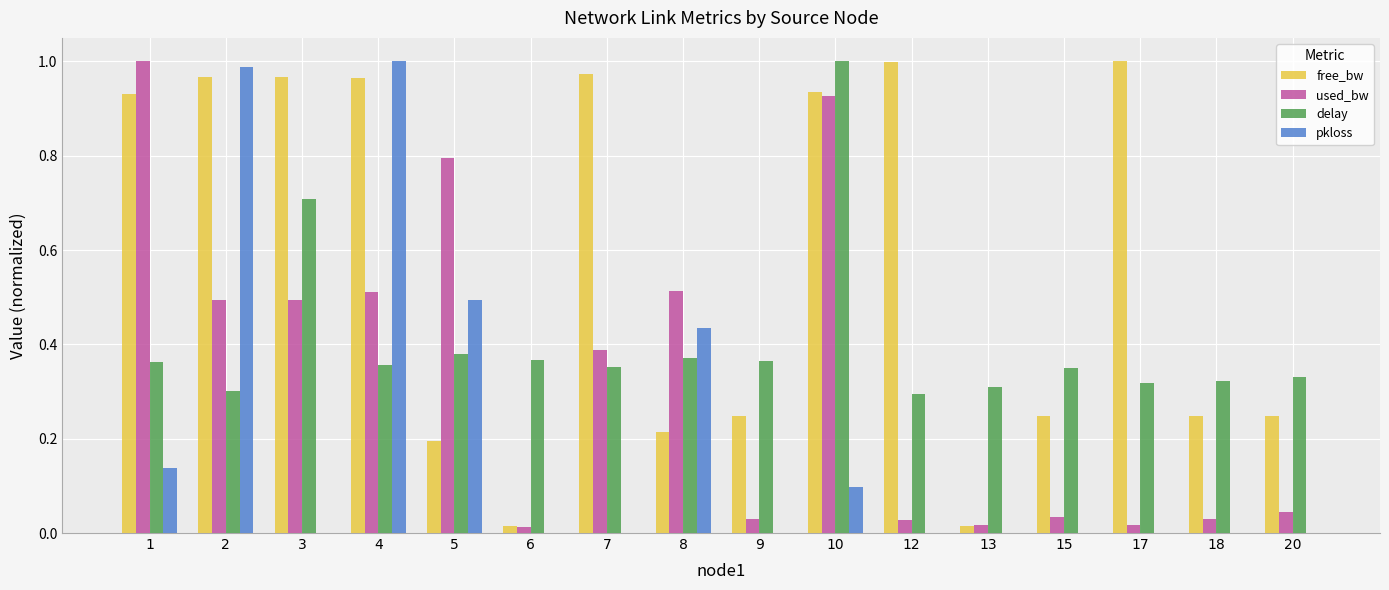

The used_bw series shows 0.3 at 10. True or false?

False